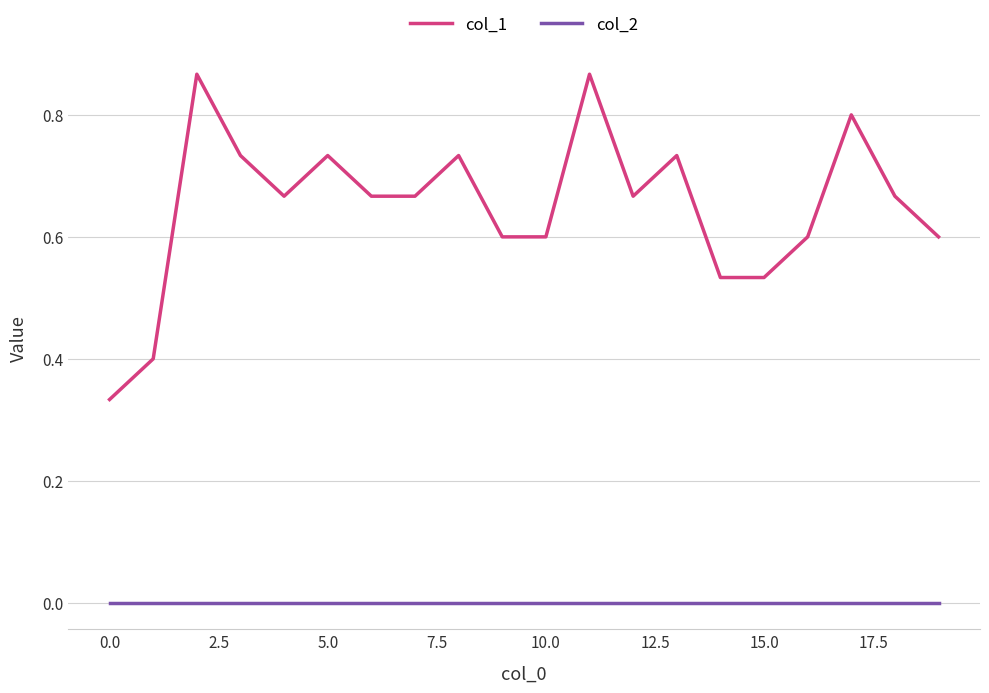

What are all the series names shown in the legend?

col_1, col_2